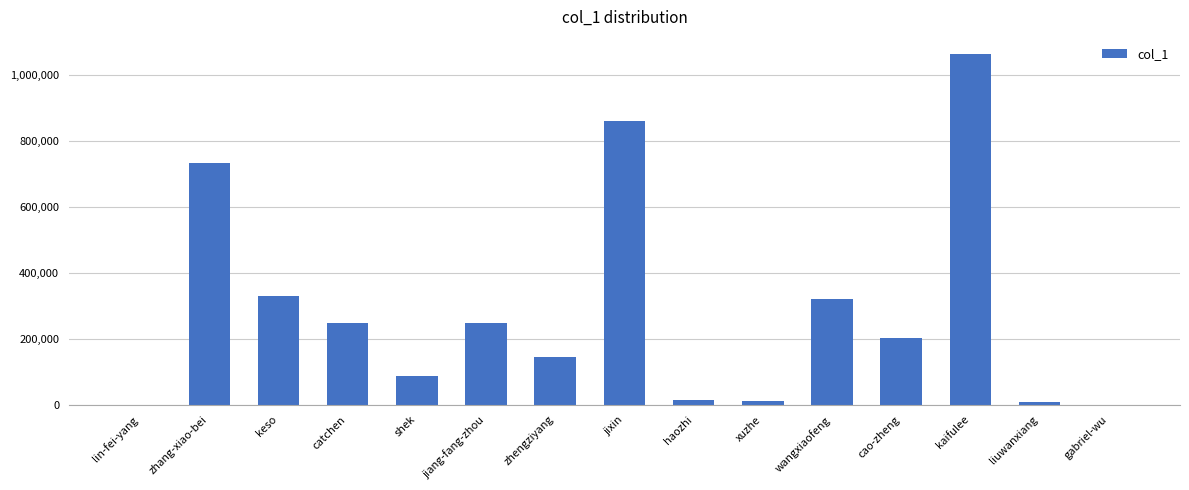

At which category does the chart reach its peak across all series?

kaifulee